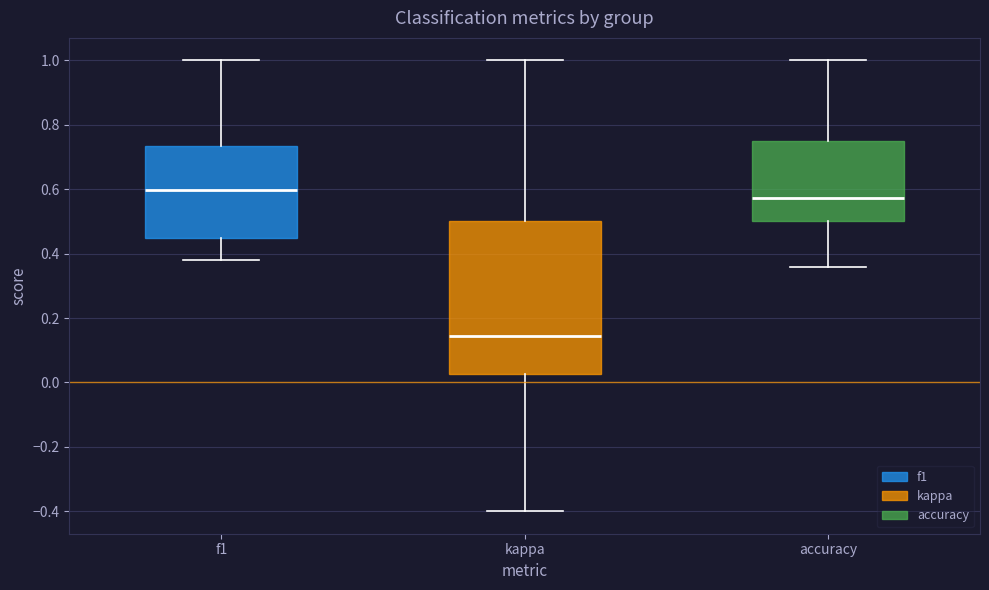

Which box has the lowest median line?

kappa